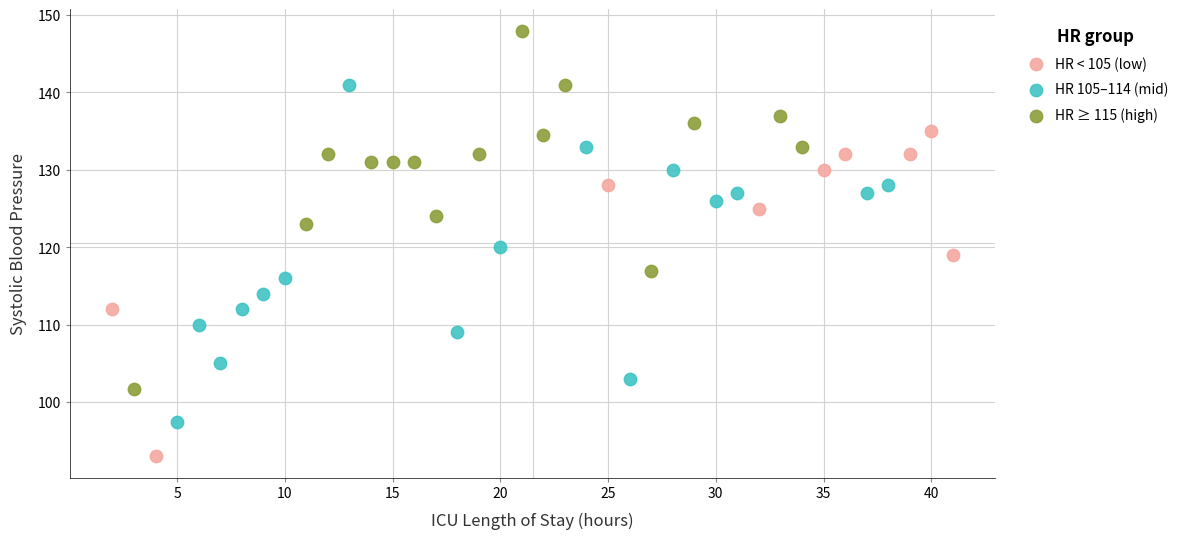

Which series reaches the minimum Y coordinate?

HR < 105 (low)